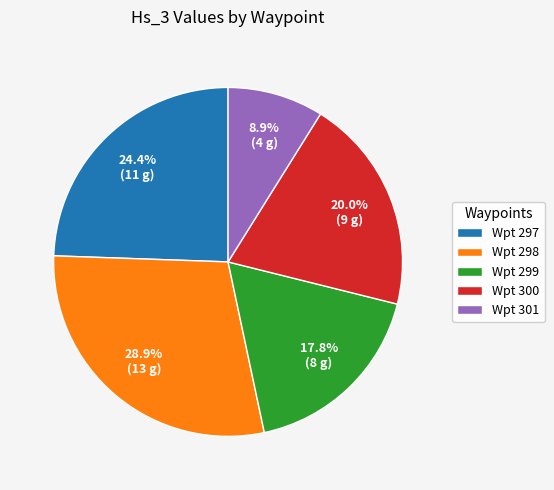

Is there any slice that represents more than half of the pie?

No